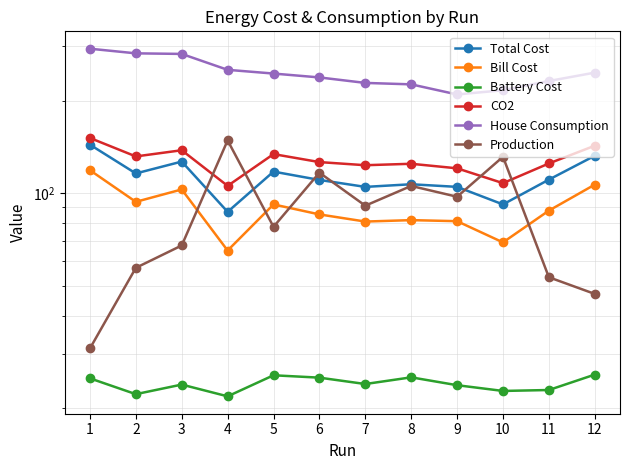

How many values in the CO2 series are below 126?

6